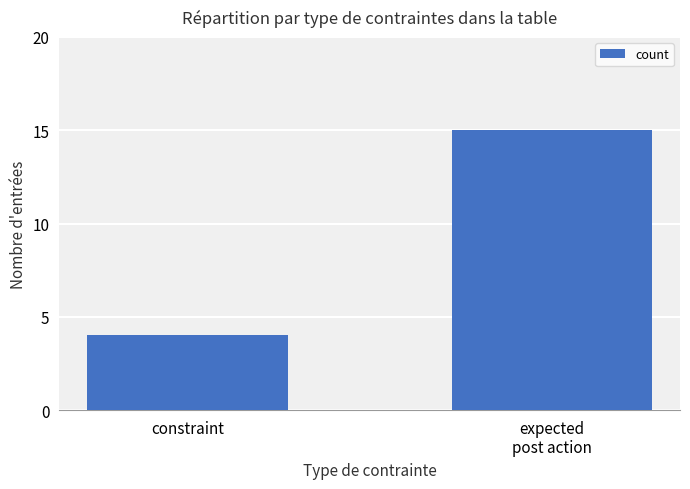

Approximately how many times larger is the value at constraint compared to expected
post action?

0.3